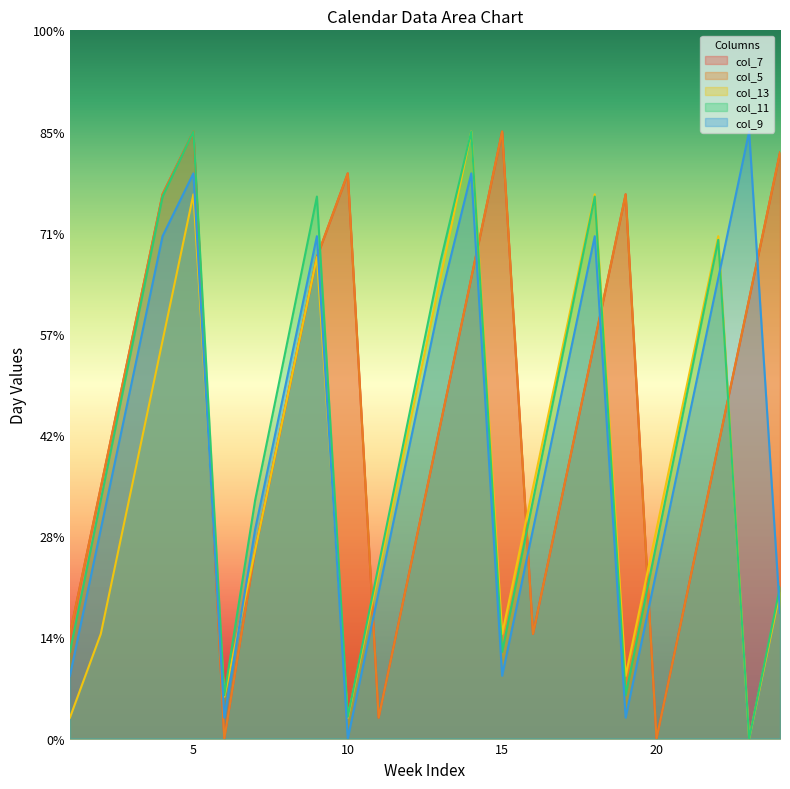

What is the value of the col_7 point at the 22nd from the left?

14.5